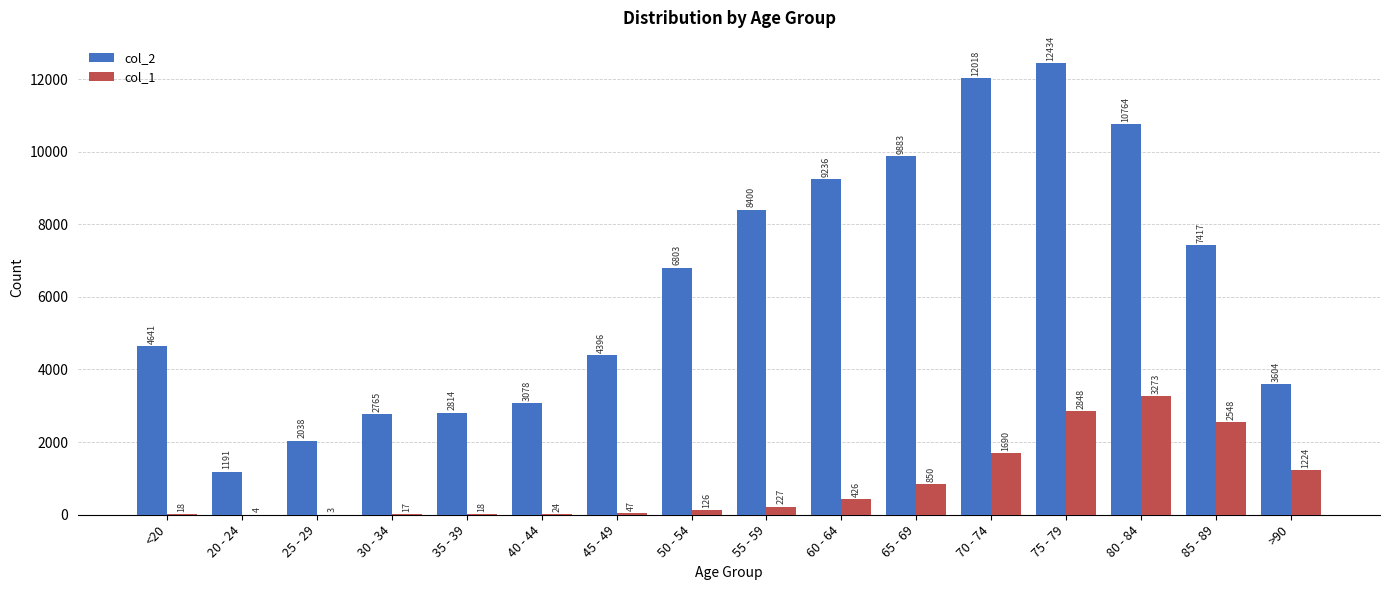

What are all the series names shown in the legend?

col_2, col_1